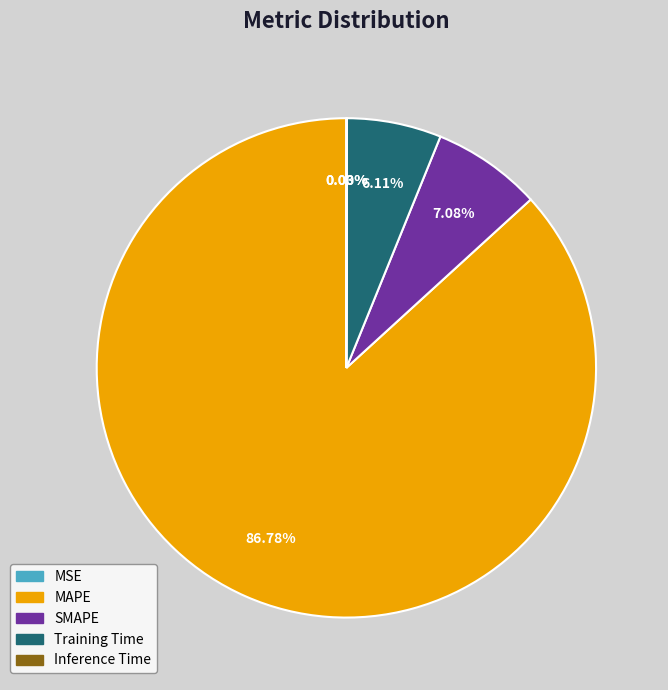

To the nearest percent, what percentage of the pie is SMAPE?

7%